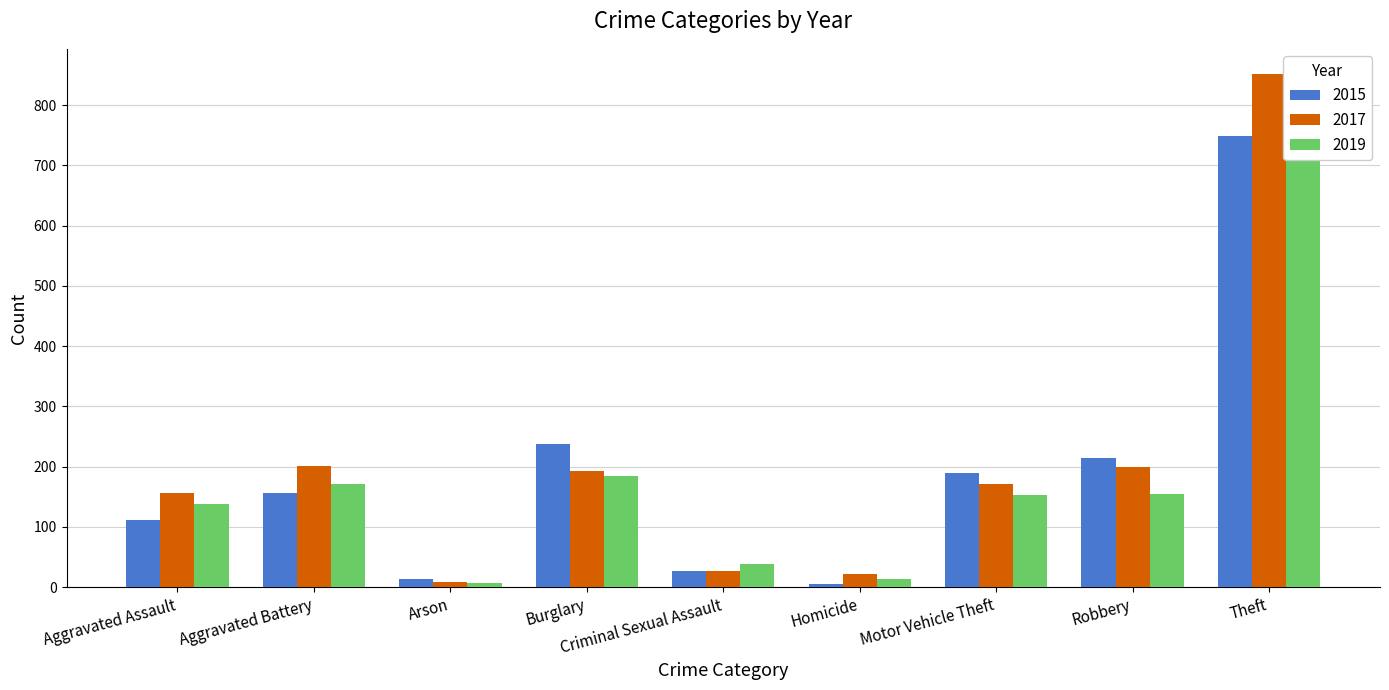

Rank the series at Aggravated Assault from highest to lowest value.

2017, 2019, 2015